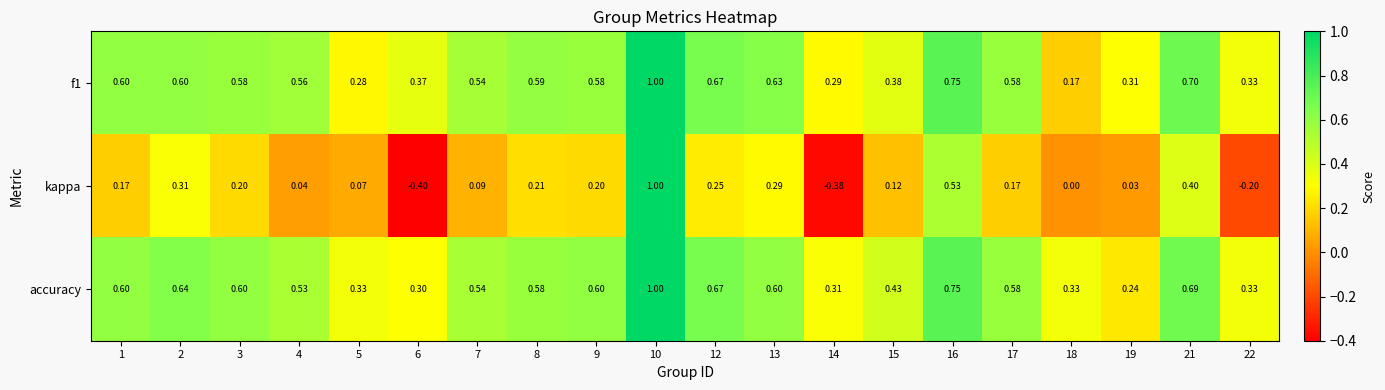

Which category has the highest value across all series?

10